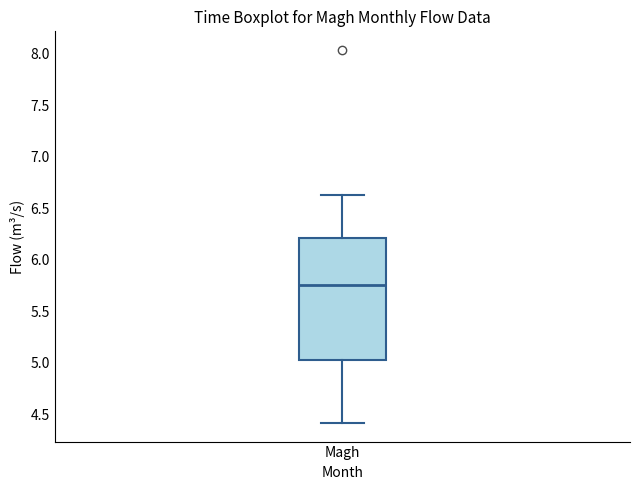

Where does the upper whisker of the box for Magh end on the y-axis? The values are not printed on the chart, so give them approximately, as read against the axis.

6.65